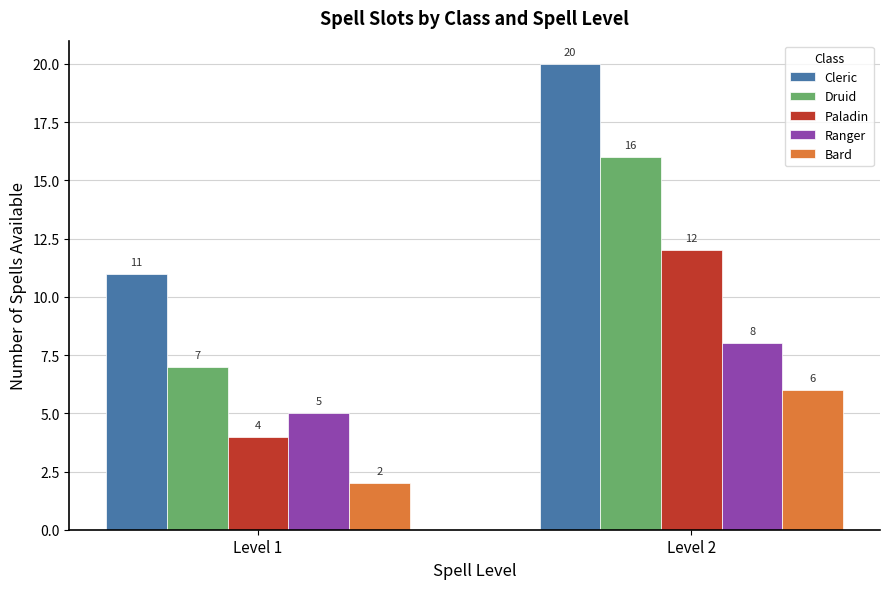

Rank the series by their maximum value, from lowest to highest.

Bard, Ranger, Paladin, Druid, Cleric